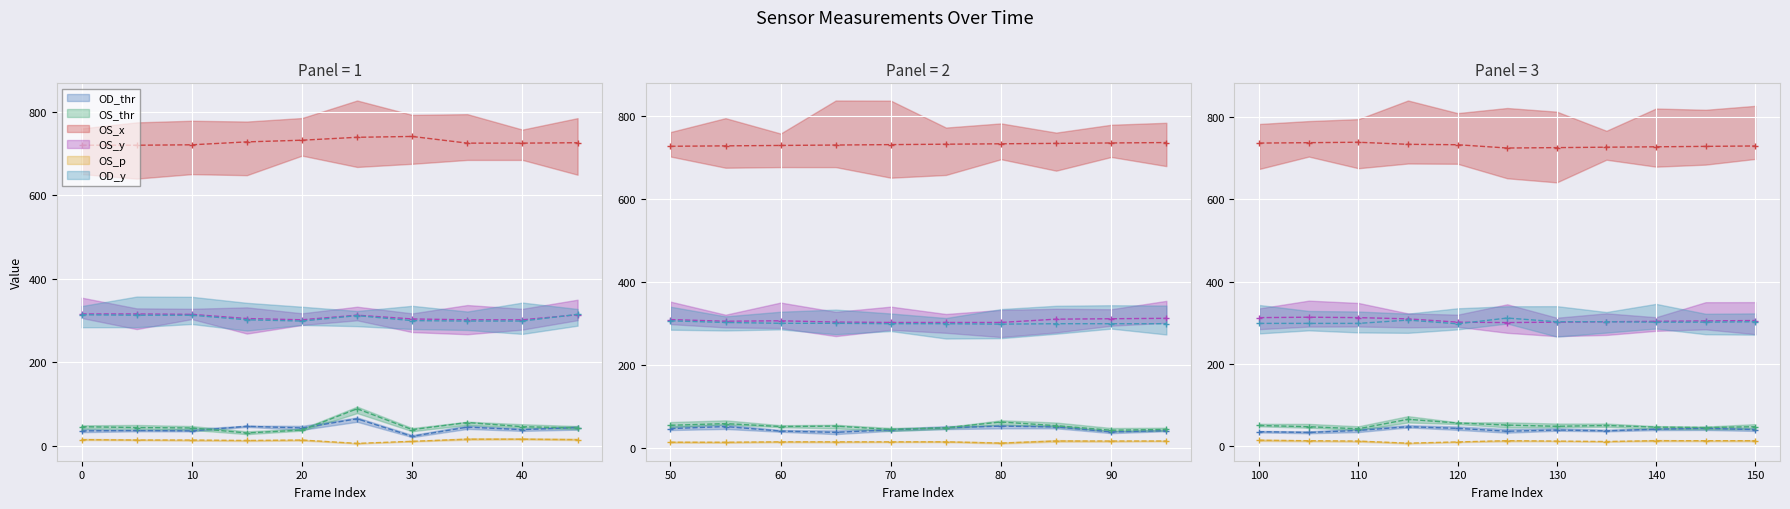

Reading left to right, transcribe all the data shown in this chart.

OD_thr: 0=36	5=37	10=36	15=47	20=43	25=65	30=23	35=45	40=39	45=44	50=46	55=51	60=40	65=37	70=43	75=48	80=52	85=50	90=38	95=41	100=36	105=34	110=39	115=48	120=44	125=37	130=40	135=38	140=42	145=44	150=41
OS_thr: 0=46	5=44	10=43	15=31	20=38	25=89	30=39	35=56	40=46	45=43	50=54	55=58	60=51	65=52	70=44	75=48	80=62	85=53	90=42	95=44	100=51	105=48	110=43	115=66	120=57	125=52	130=49	135=51	140=47	145=46	150=48
OS_x: 0=720	5=720	10=721	15=728	20=732	25=739	30=741	35=725	40=725	45=726	50=727	55=728	60=729	65=730	70=731	75=732	80=733	85=734	90=735	95=736	100=737	105=738	110=739	115=734	120=733	125=725	130=726	135=727	140=728	145=729	150=730
OS_y: 0=316	5=316	10=315	15=305	20=302	25=313	30=304	35=302	40=302	45=314	50=309	55=305	60=306	65=303	70=302	75=302	80=302	85=310	90=311	95=312	100=313	105=314	110=313	115=310	120=302	125=301	130=302	135=303	140=304	145=305	150=306
OS_p: 0=15	5=14	10=14	15=13	20=14	25=6	30=11	35=16	40=16	45=15	50=13	55=13	60=14	65=14	70=14	75=14	80=11	85=16	90=16	95=16	100=15	105=14	110=13	115=8	120=11	125=14	130=13	135=12	140=14	145=14	150=14
OD_y: 0=314	5=313	10=313	15=302	20=299	25=312	30=300	35=299	40=299	45=315	50=306	55=302	60=300	65=300	70=299	75=299	80=298	85=299	90=299	95=299	100=299	105=299	110=299	115=307	120=298	125=312	130=303	135=303	140=302	145=302	150=303